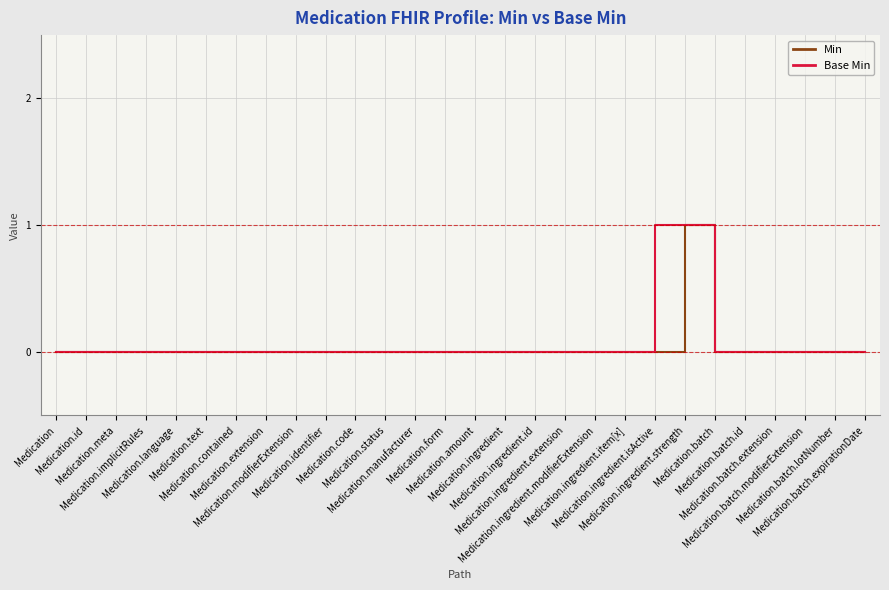

What is the difference between the maximum and minimum values in the Base Min series?

1